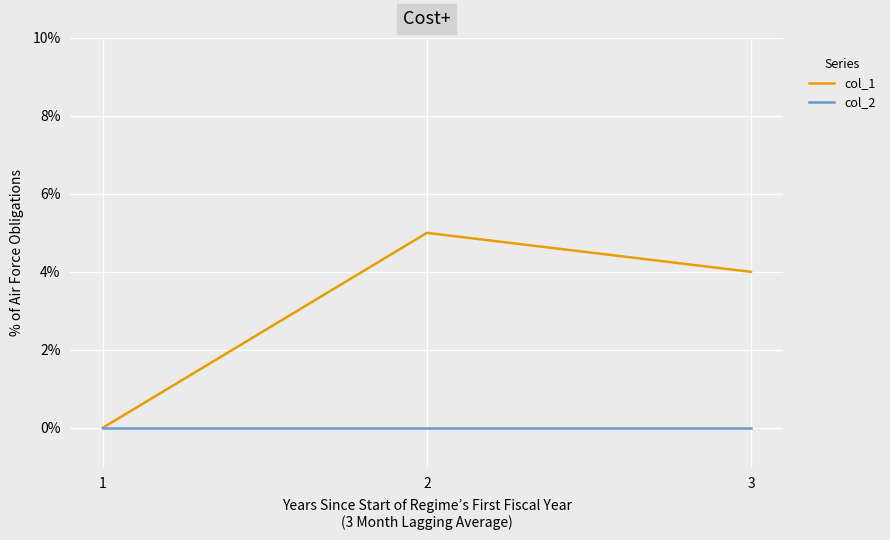

Rank the series at 3 from highest to lowest value.

col_1, col_2